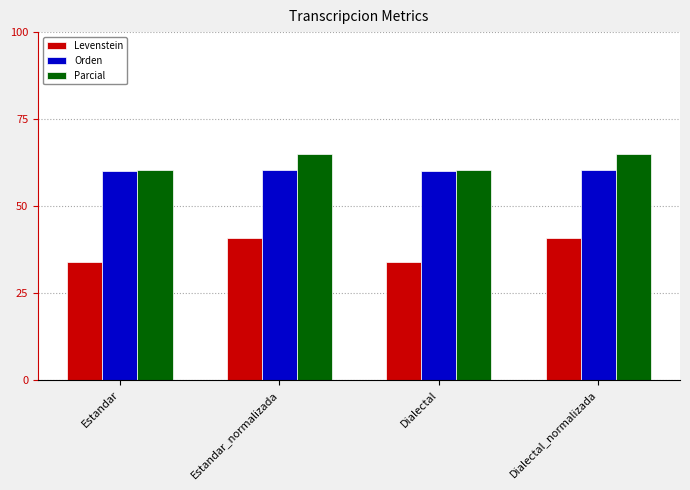

What are all the series names shown in the legend?

Levenstein, Orden, Parcial